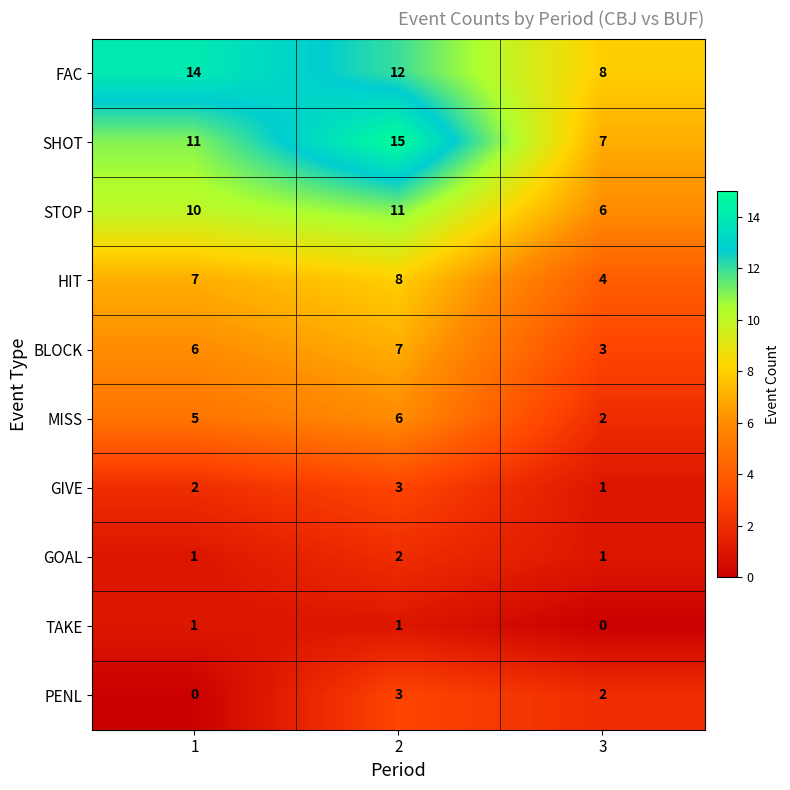

What is the total value across all series at 3?

34